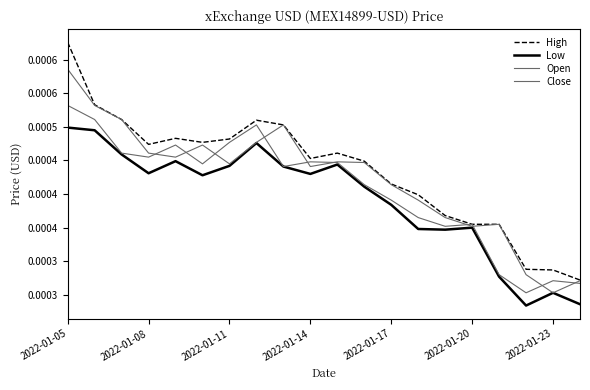

At which category does Low reach its first local valley?

2022-01-08